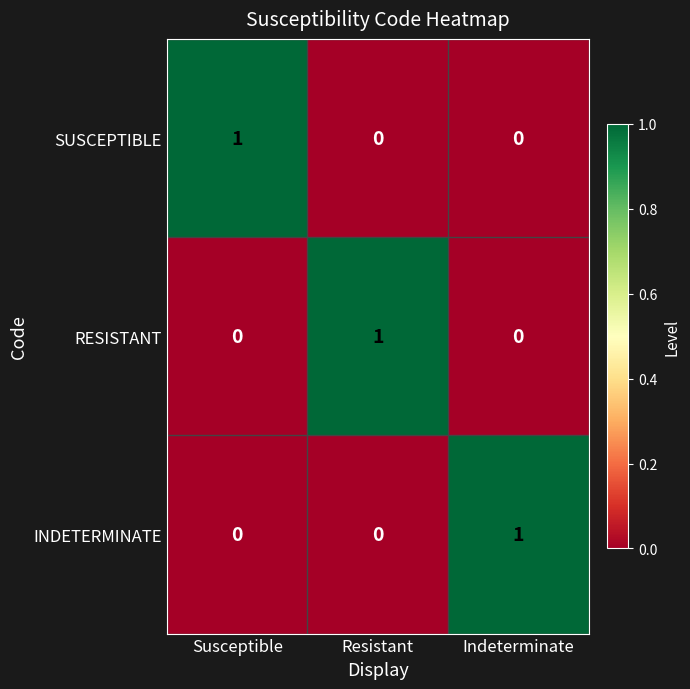

Reading right to left, list all the values displayed in this chart.

SUSCEPTIBLE: Indeterminate=0	Resistant=0	Susceptible=1
RESISTANT: Indeterminate=0	Resistant=1	Susceptible=0
INDETERMINATE: Indeterminate=1	Resistant=0	Susceptible=0